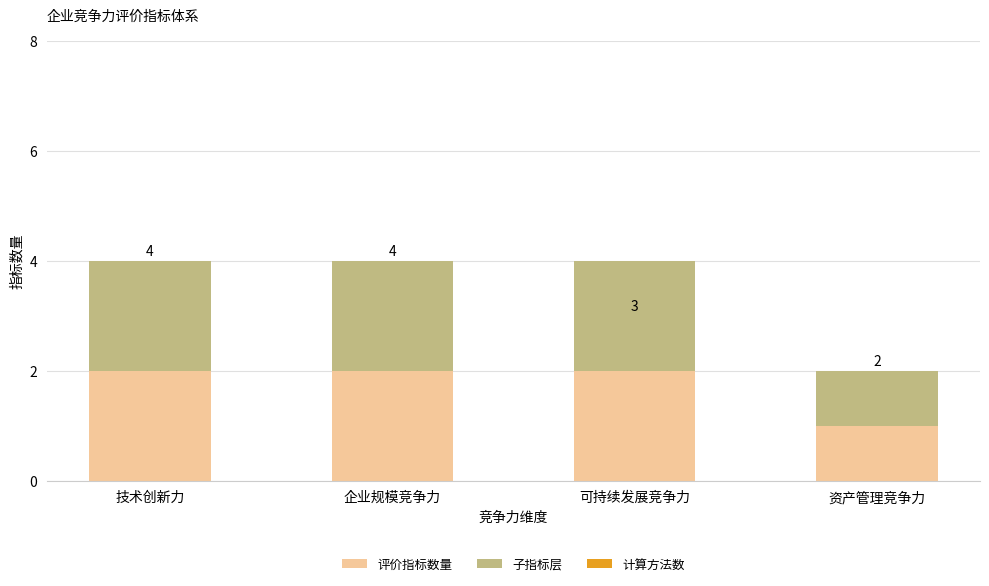

The value of 子指标层 at 可持续发展竞争力 is 1. True or false?

False